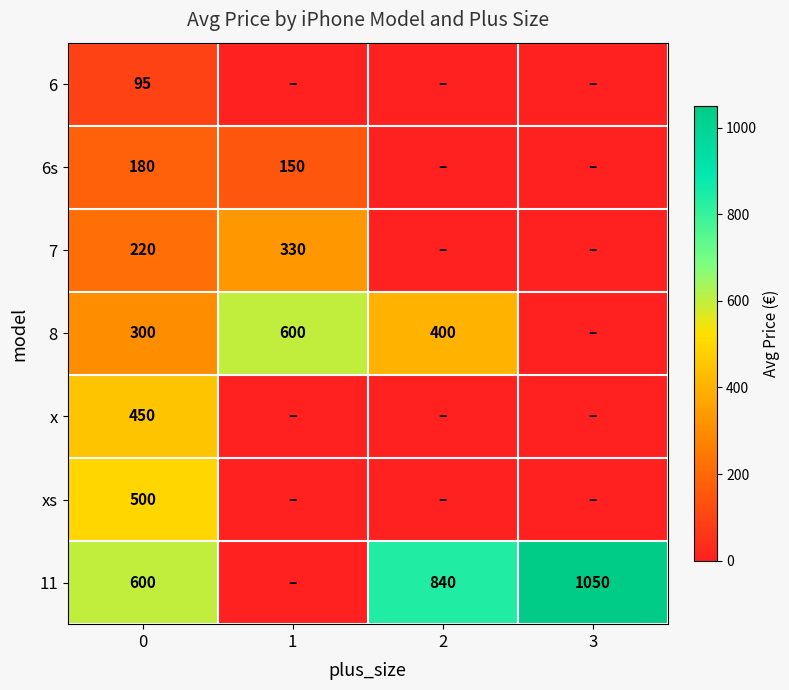

Rank the series at 0 from lowest to highest value.

6, 6s, 7, 8, x, xs, 11